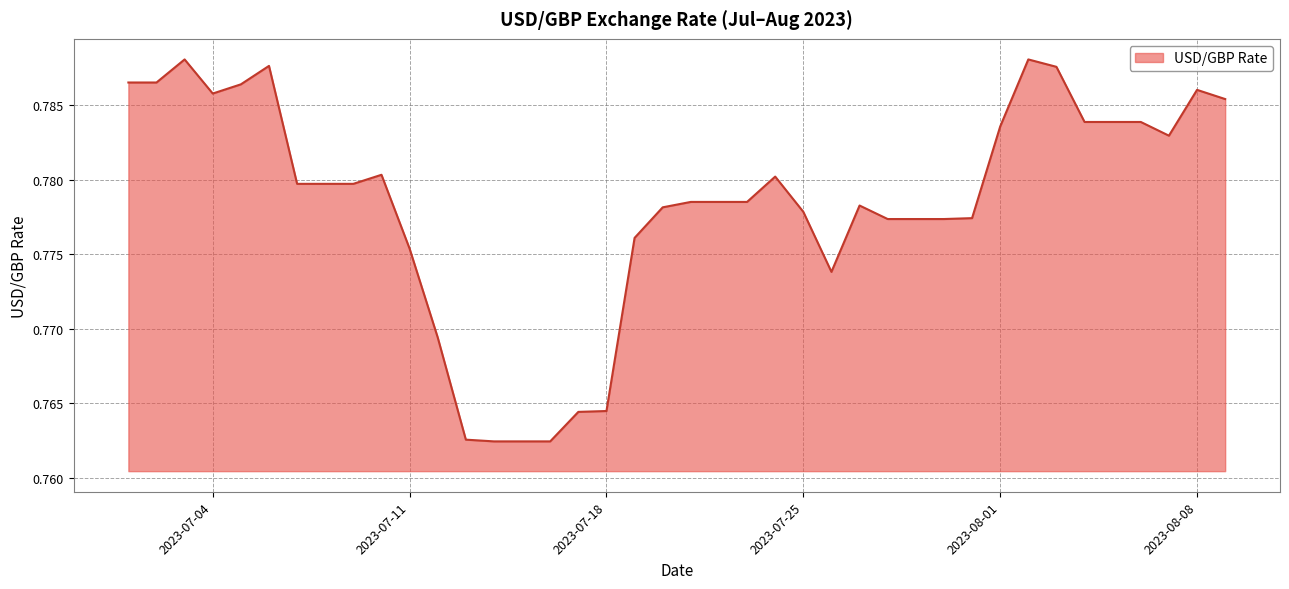

What is the maximum value shown in the chart?

0.8